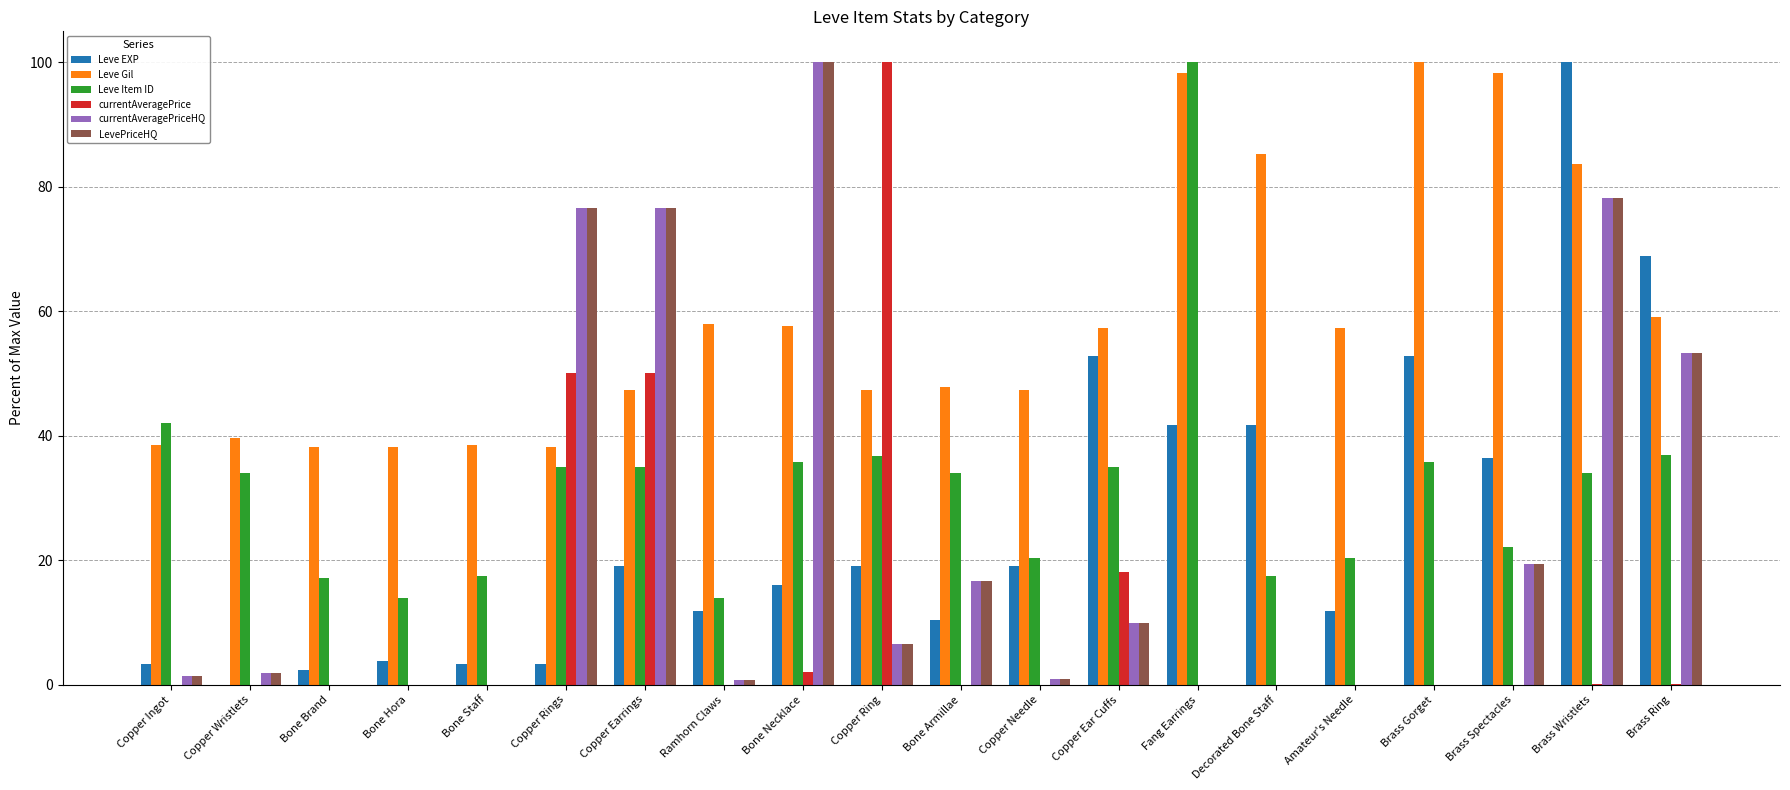

How many groups of bars are there?

20